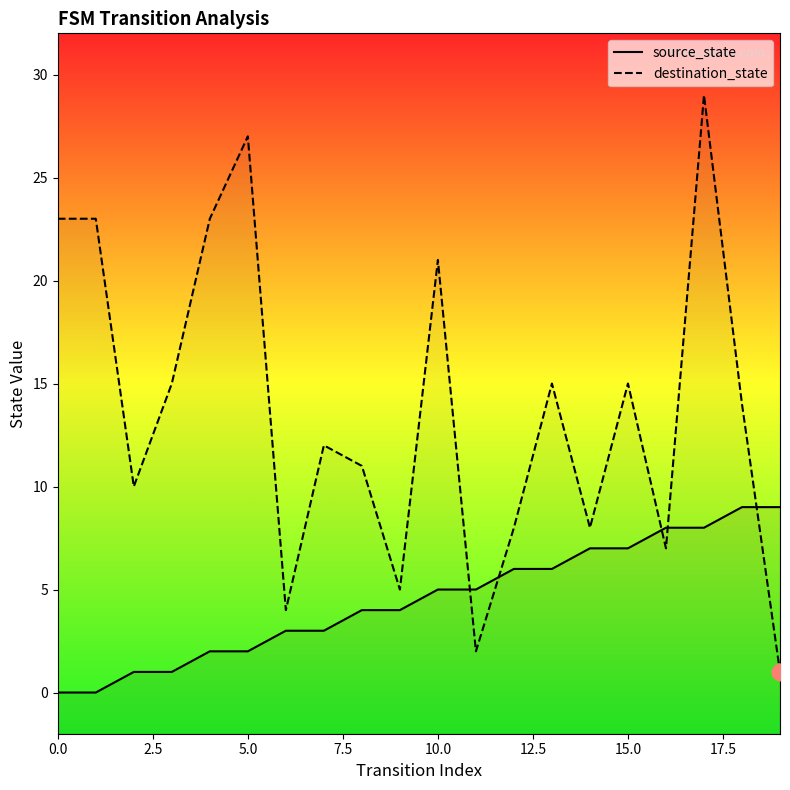

What position from the left is 11?

12